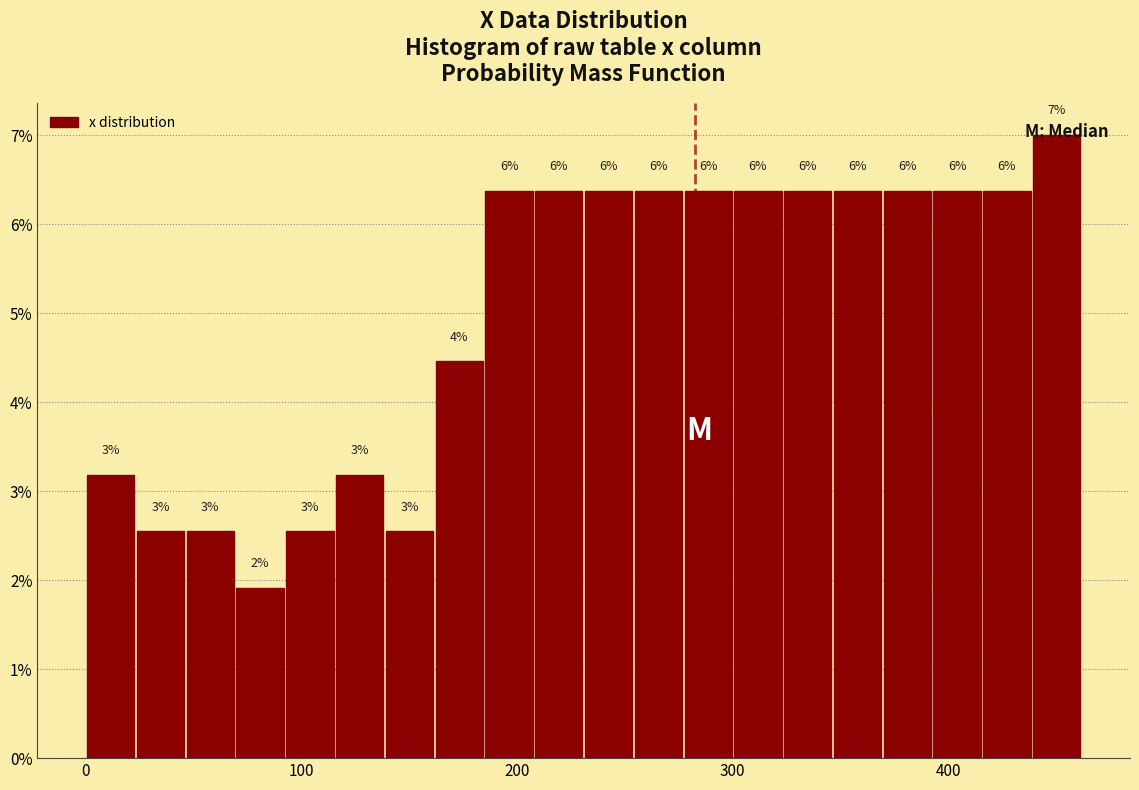

Around what value on the x-axis is the tallest bar? Give the approximate position of its centre, as read against the axis.

450